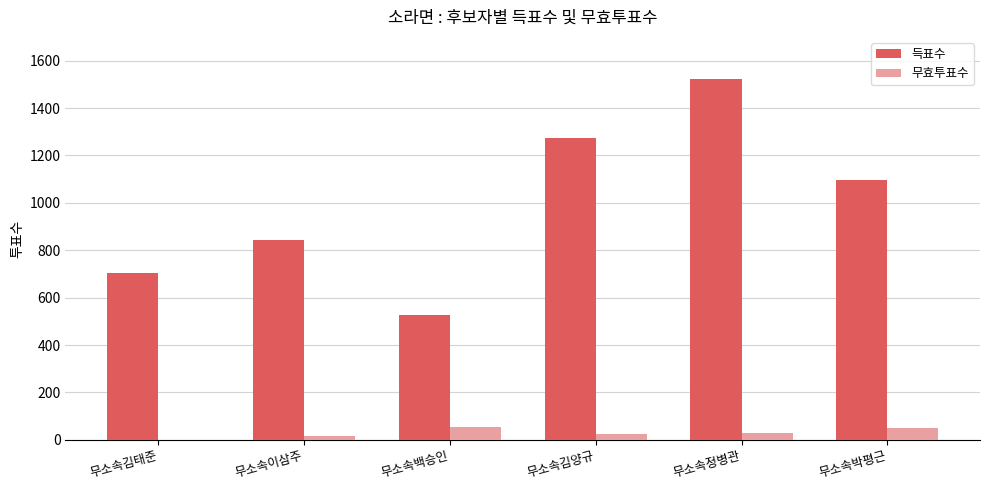

What is the maximum value shown in the chart?

1524